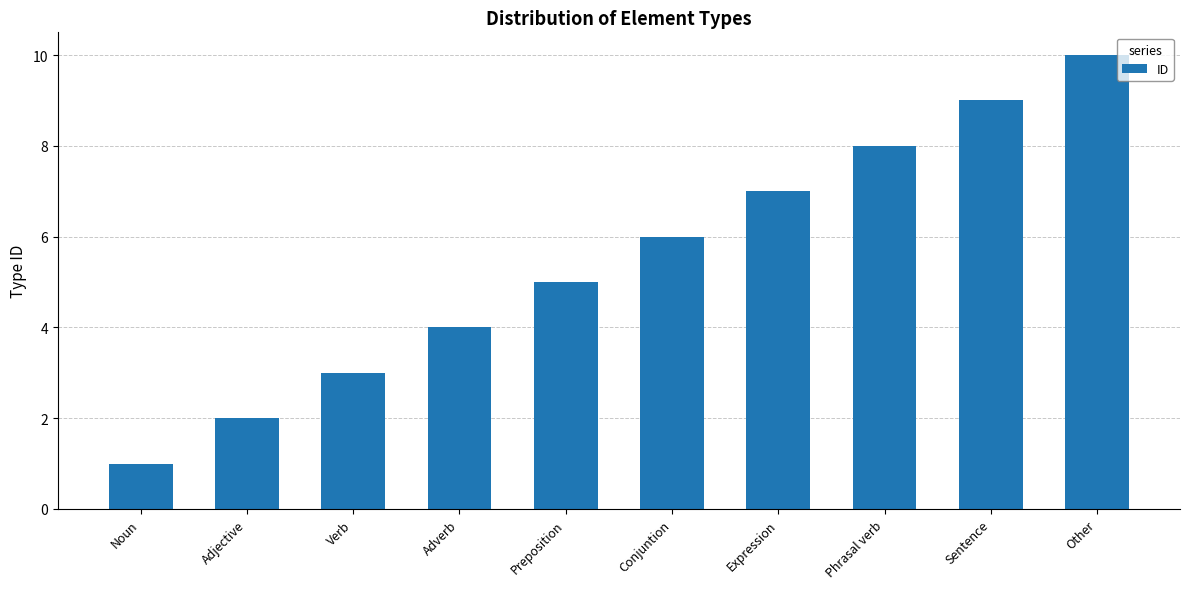

True or false: the data shows 10 at Expression.

False